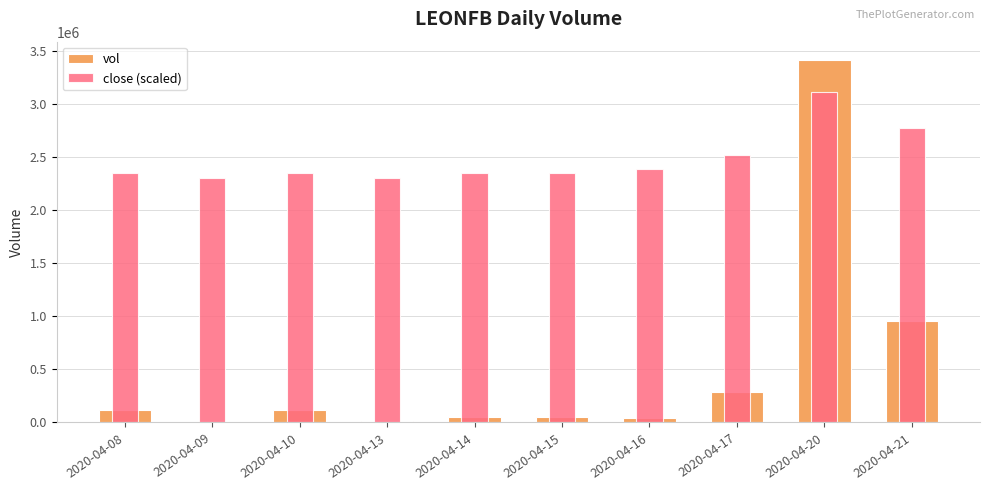

How many data points in close (scaled) are above 2346300?

4